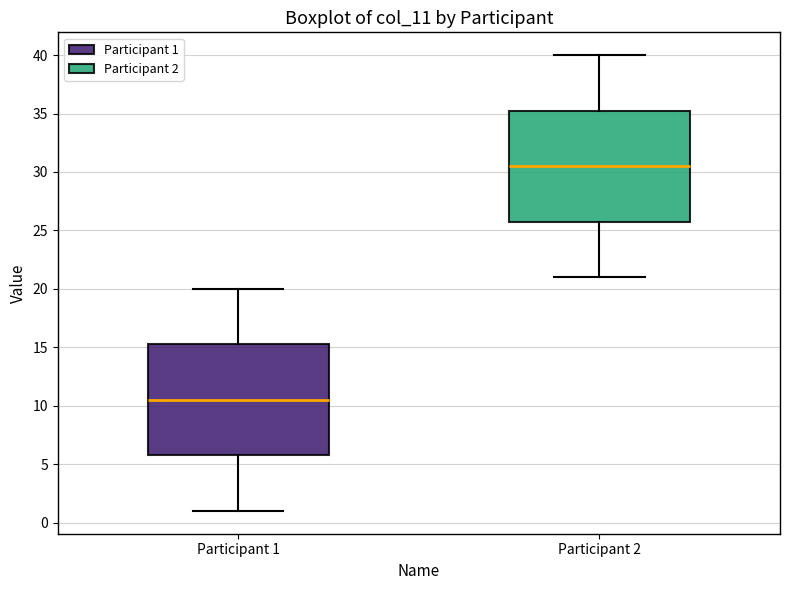

Which box's median line is the lowest?

Participant 1